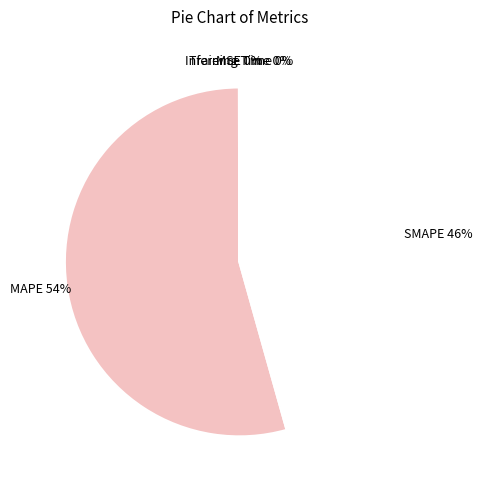

What is the majority slice?

MAPE